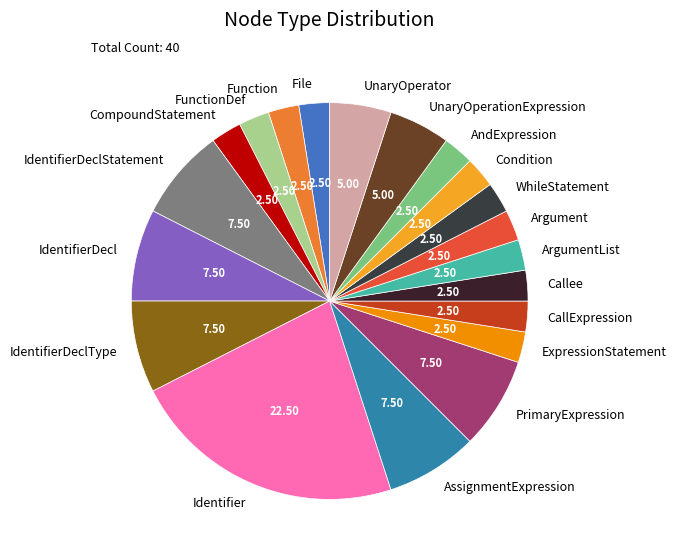

Does any single category account for the majority?

No